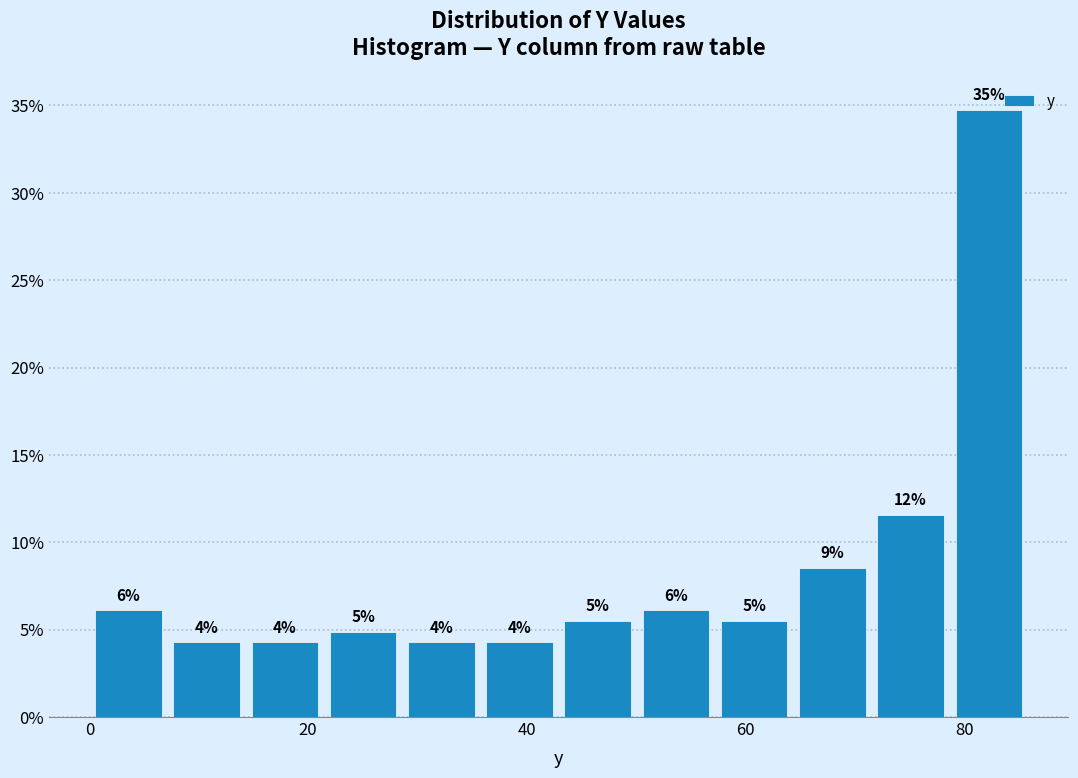

Around what value on the x-axis is the tallest bar? Give the approximate position of its centre, as read against the axis.

82